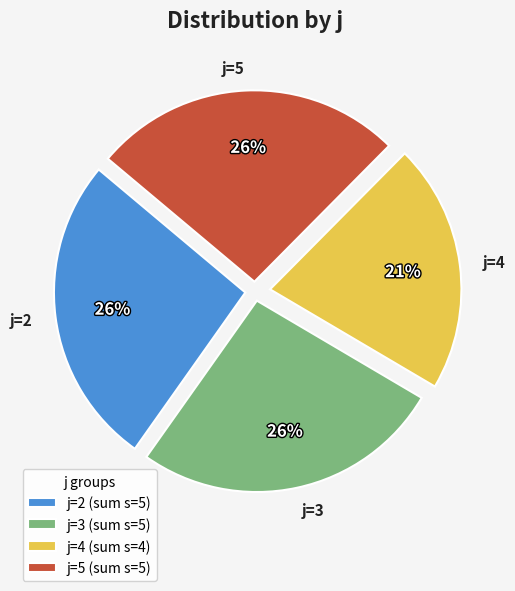

True or false: j=2 accounts for 15% of the total.

False